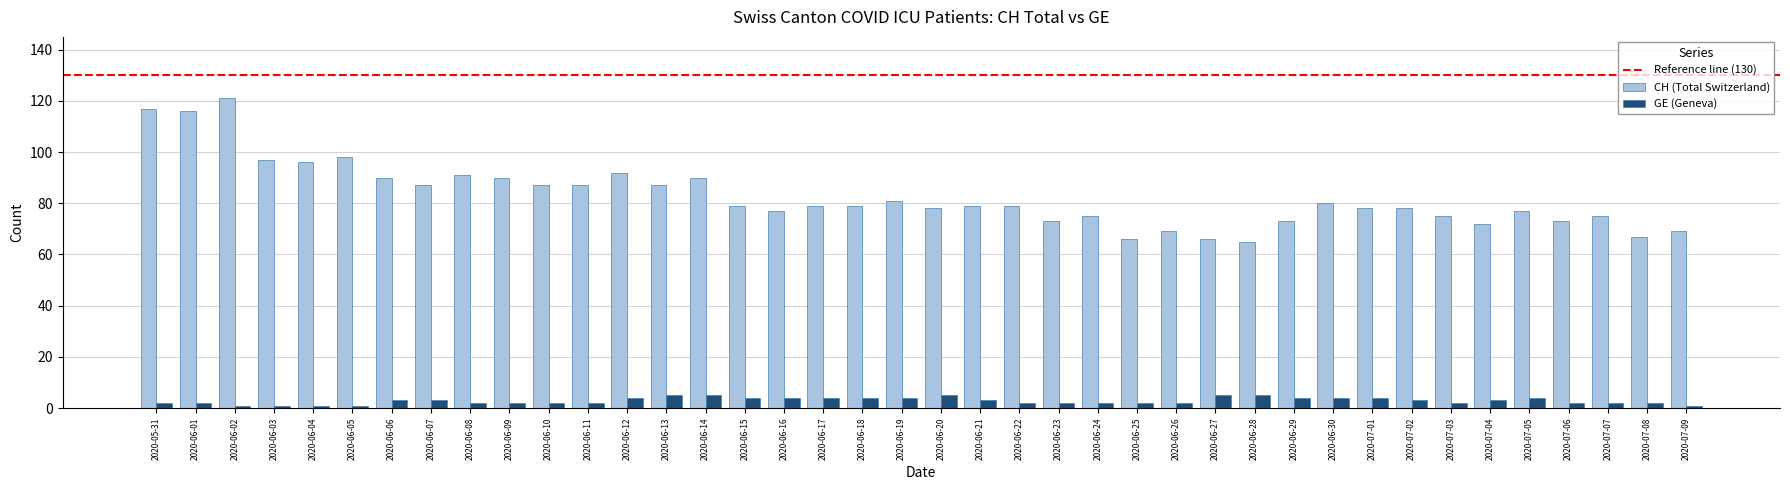

Rank the series by their maximum value, from lowest to highest.

GE (Geneva), CH (Total Switzerland)